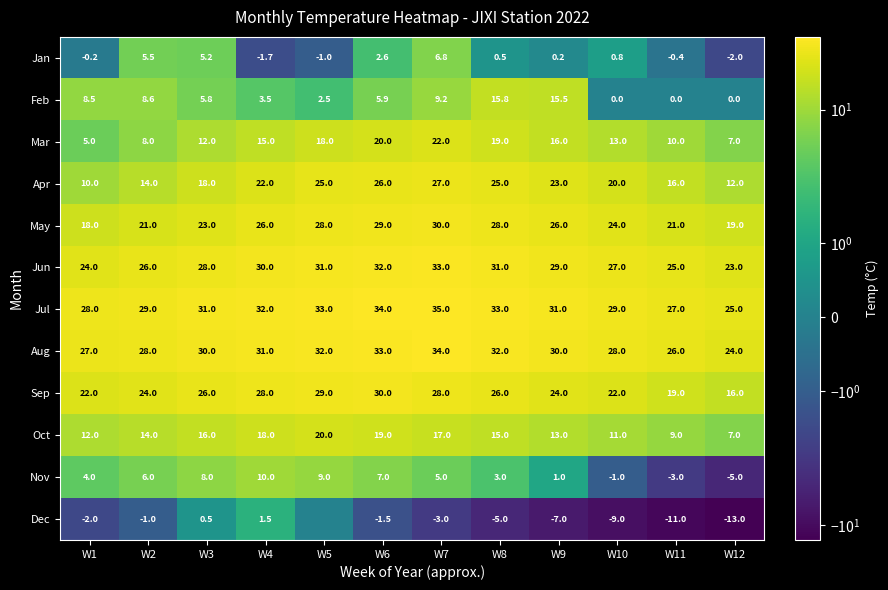

True or false: May has a value of 19.0 at W12.

True